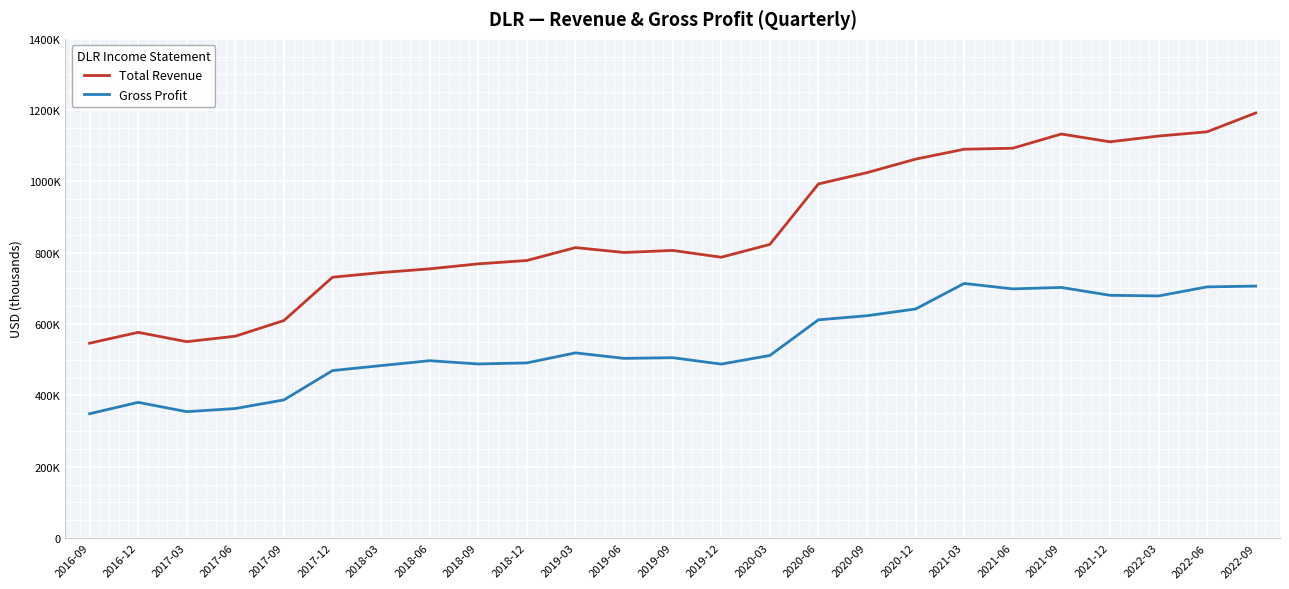

At which label is Gross Profit closest to 531200?

2019-03